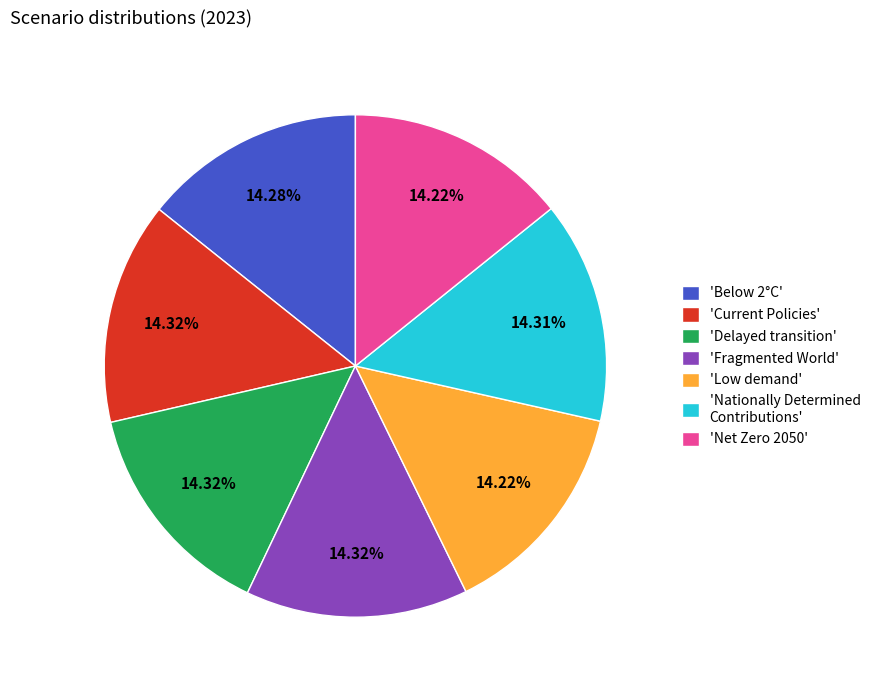

Do 'Fragmented World' and 'Nationally Determined Contributions' together represent more than half of the pie?

No